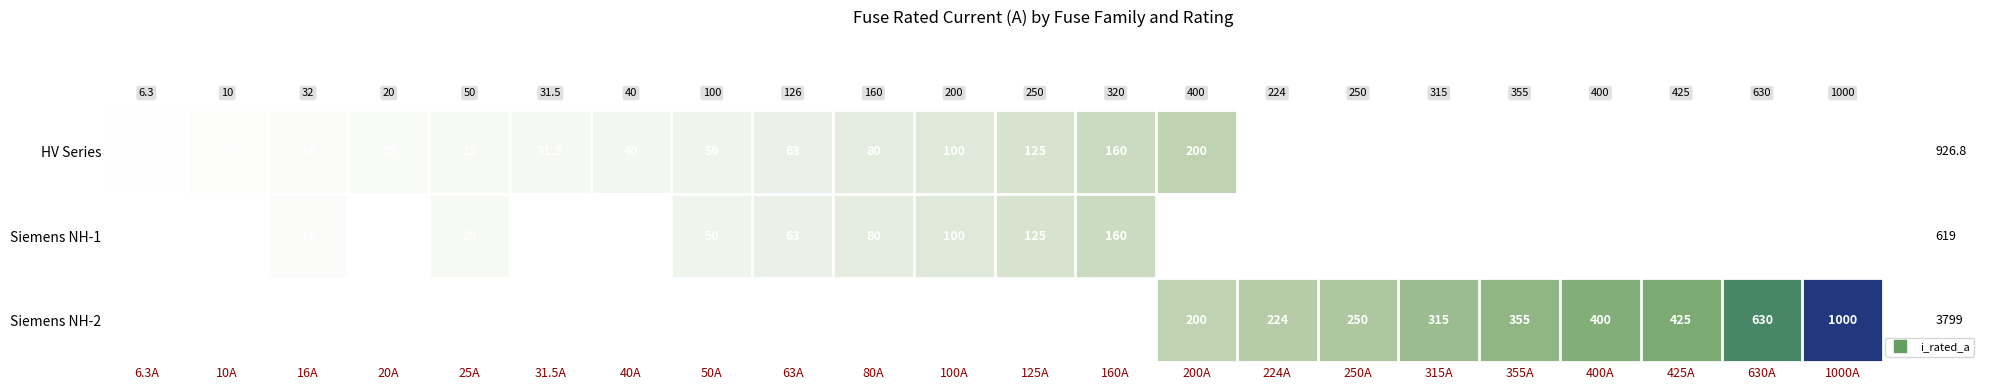

At how many categories does at least one series exceed 760?

1